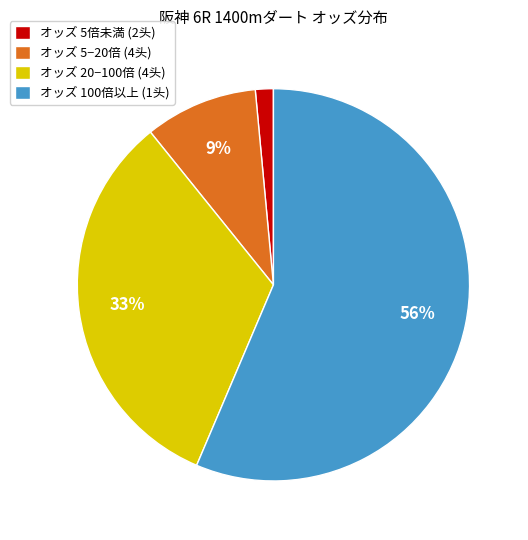

How many slices are in this pie chart?

4